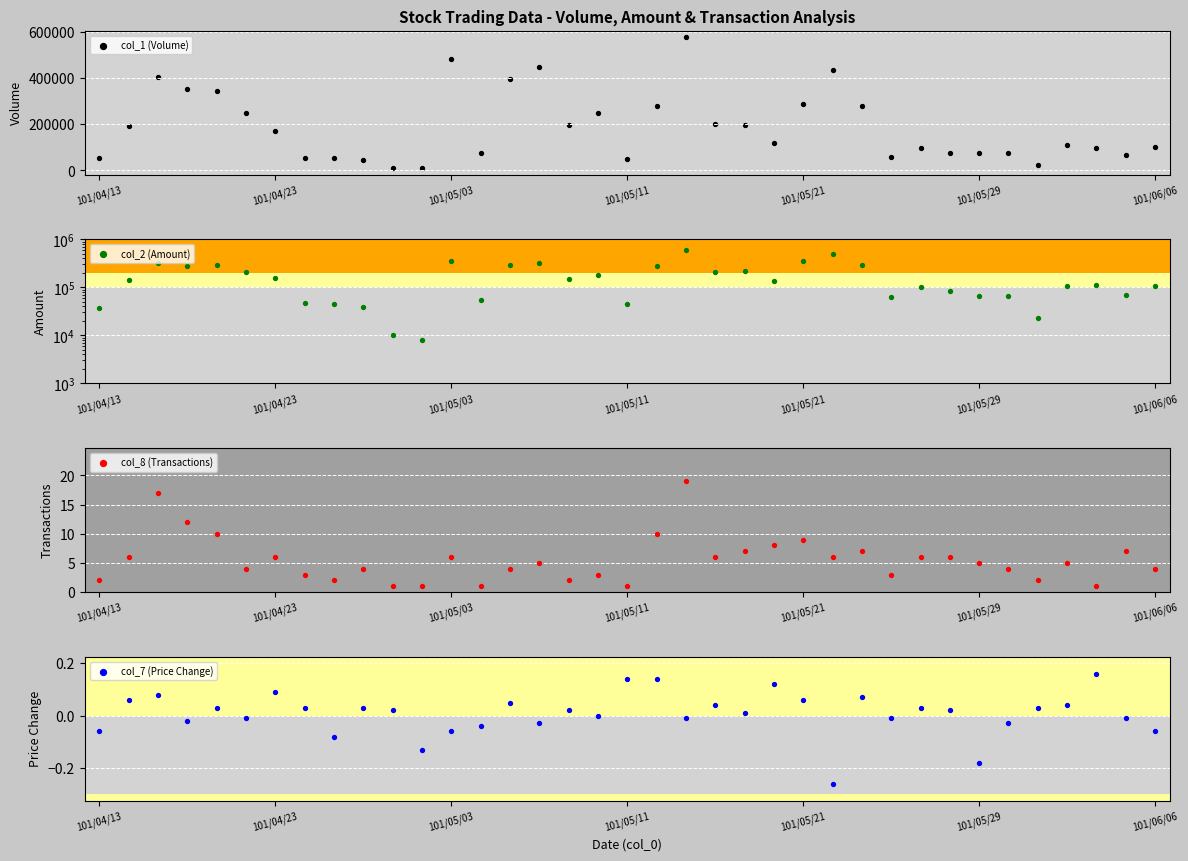

What is the total value across all series at 29?

157056.0